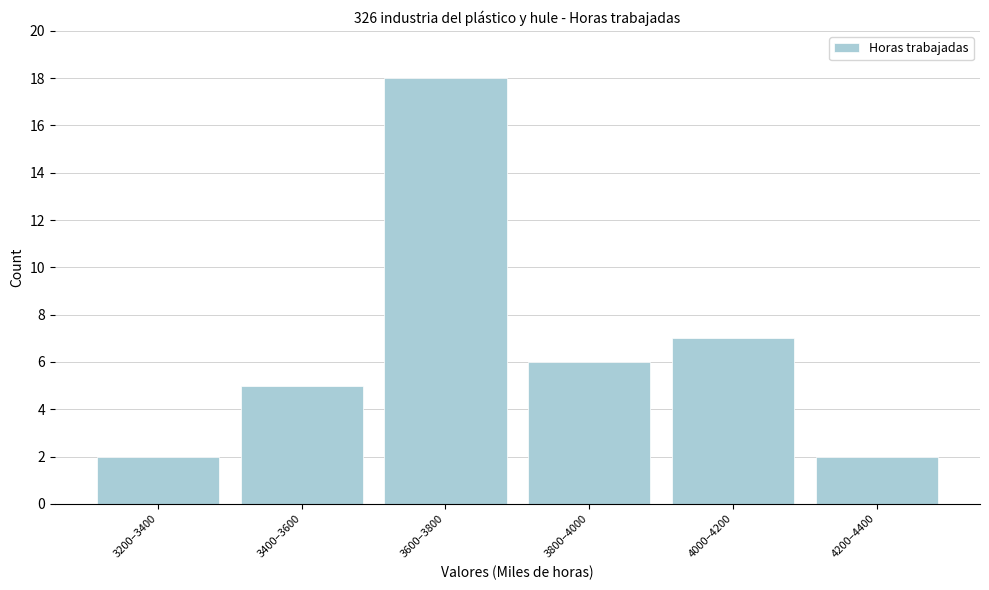

Reading left to right, what are all the values shown in this chart?

3200–3400=2	3400–3600=5	3600–3800=18	3800–4000=6	4000–4200=7	4200–4400=2